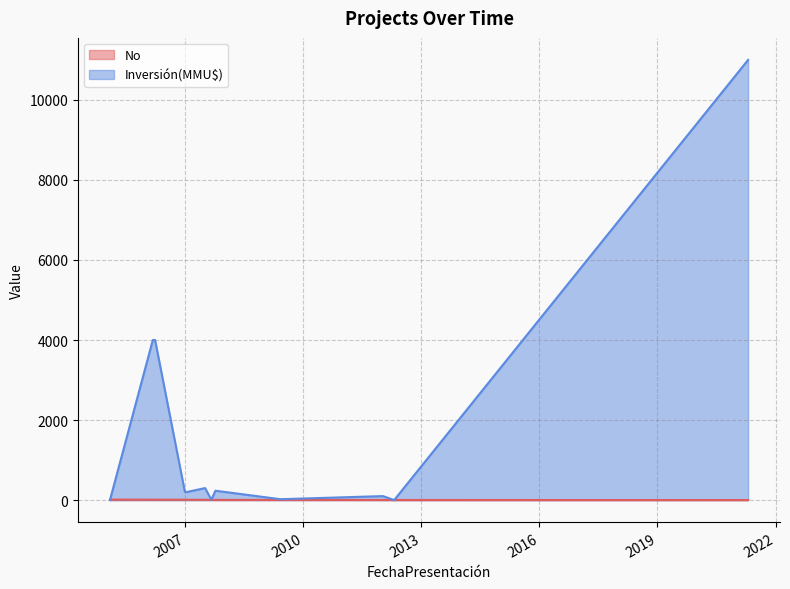

The chart shows a value of 9 at 02/06/2009. True or false?

True